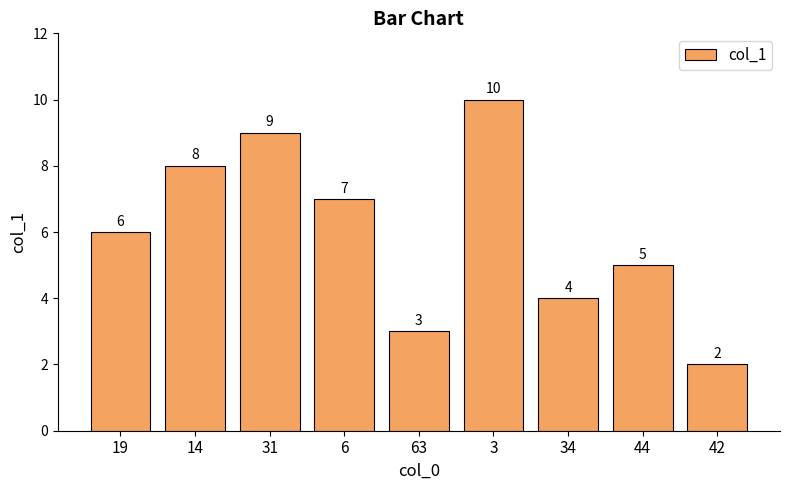

True or false: the data shows 2 at 42.

True